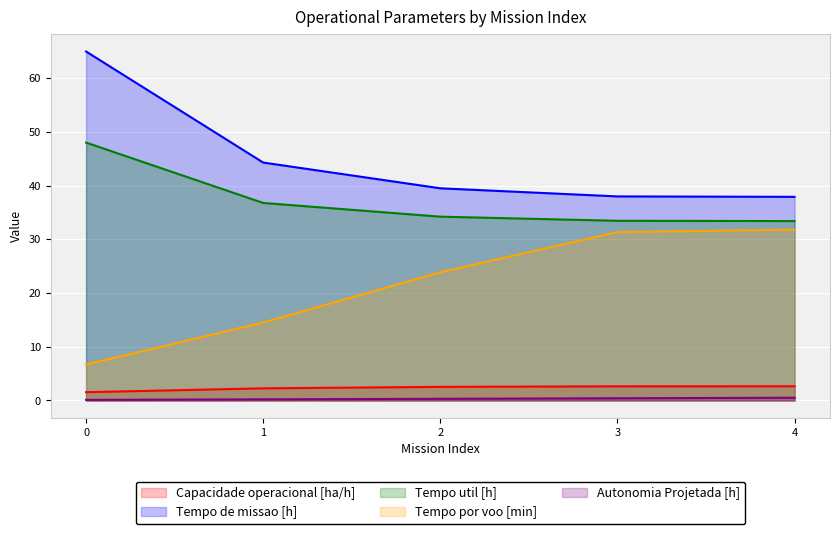

Which series changed the most between 1 and 4?

Tempo por voo [min]